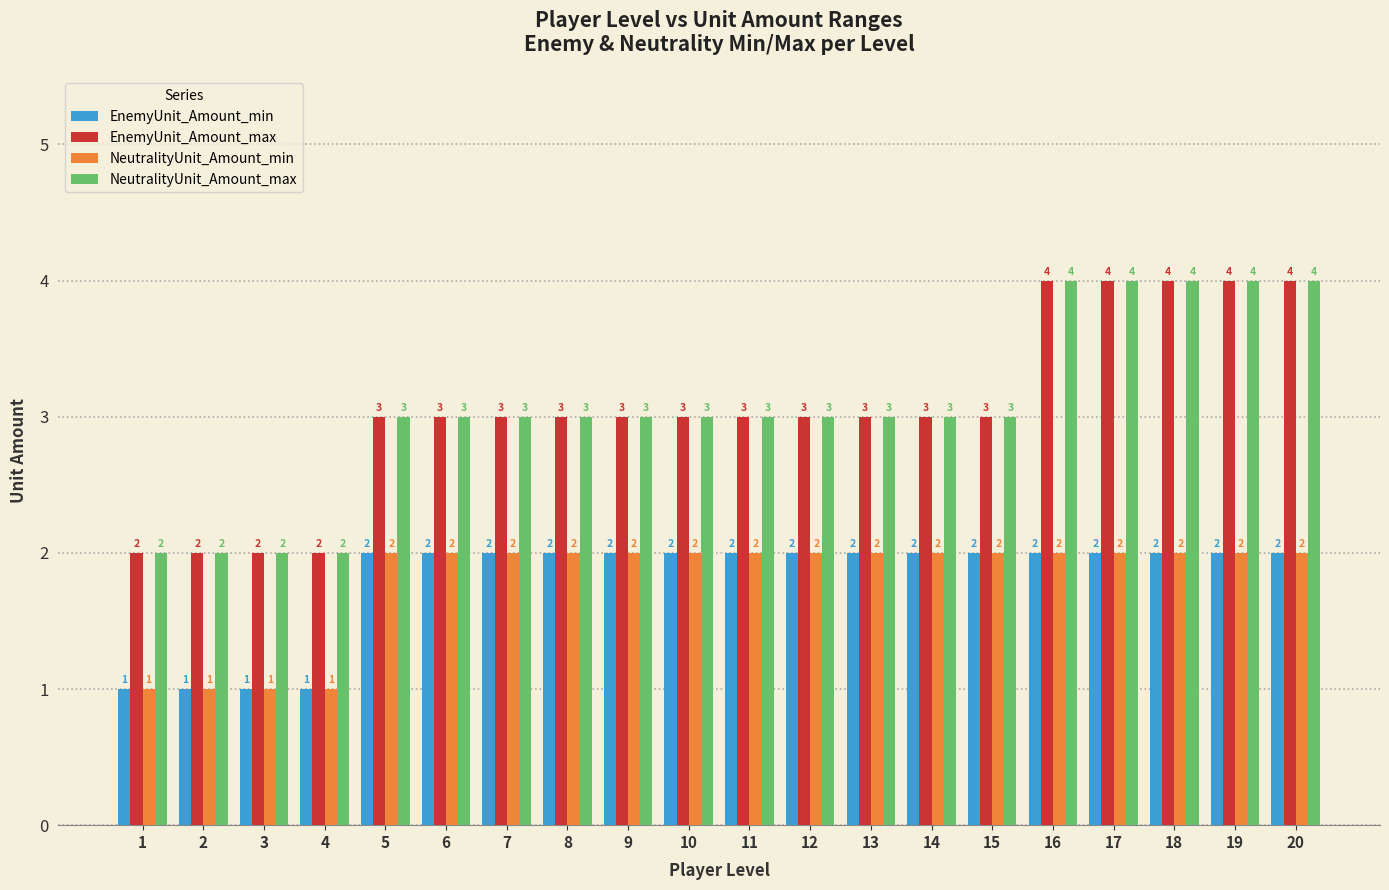

Is it true that EnemyUnit_Amount_max equals 3 at 14?

True